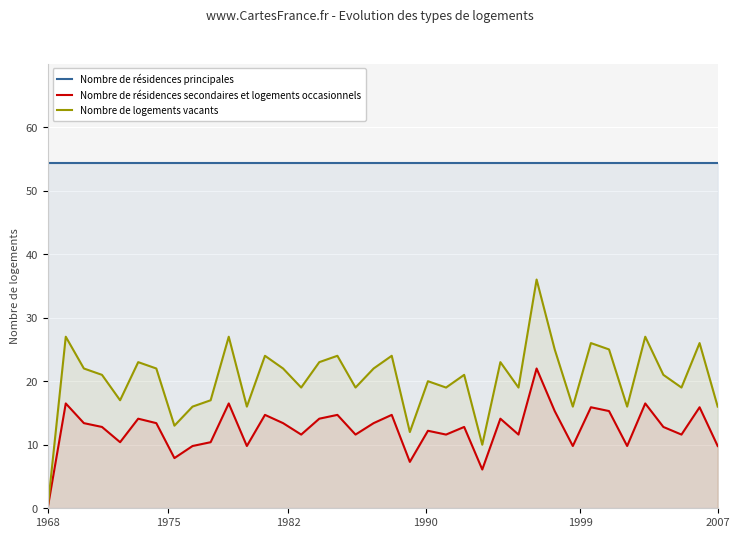

What is the sum of all Nombre de résidences secondaires et logements occasionnels values?

473.6